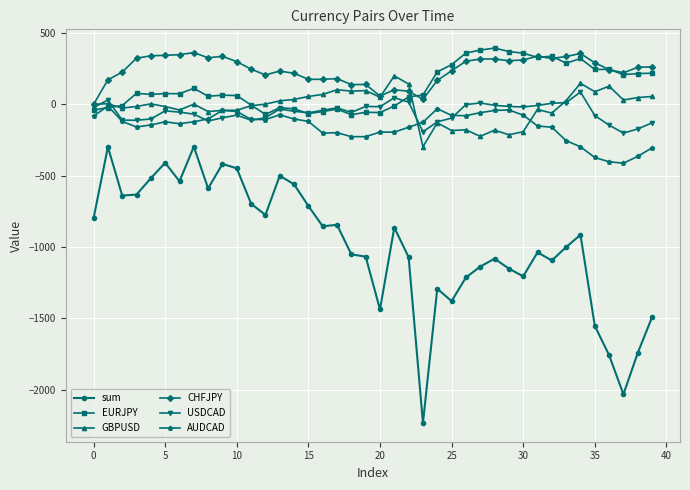

True or false: EURJPY has more than 1 points higher than both neighbors.

True